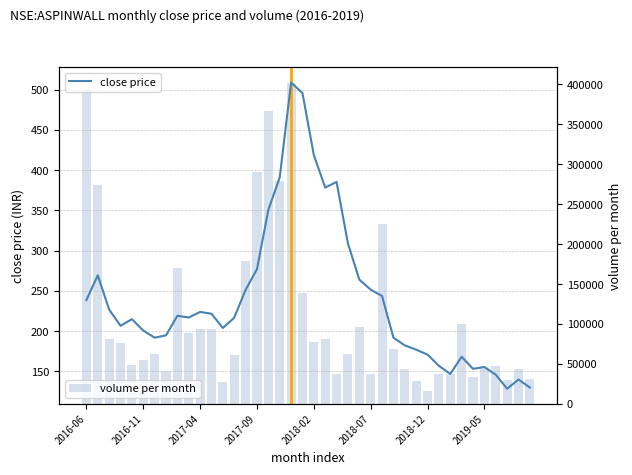

What is the sum of all volume per month values?

4406629